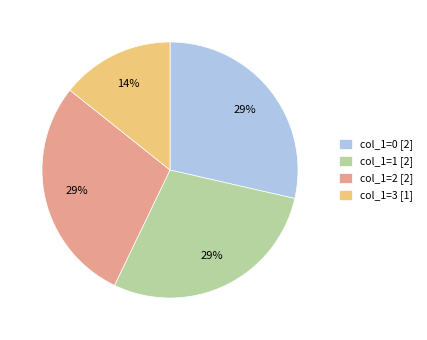

To the nearest percent, what is the combined percentage of col_1=0 and col_1=3?

43%